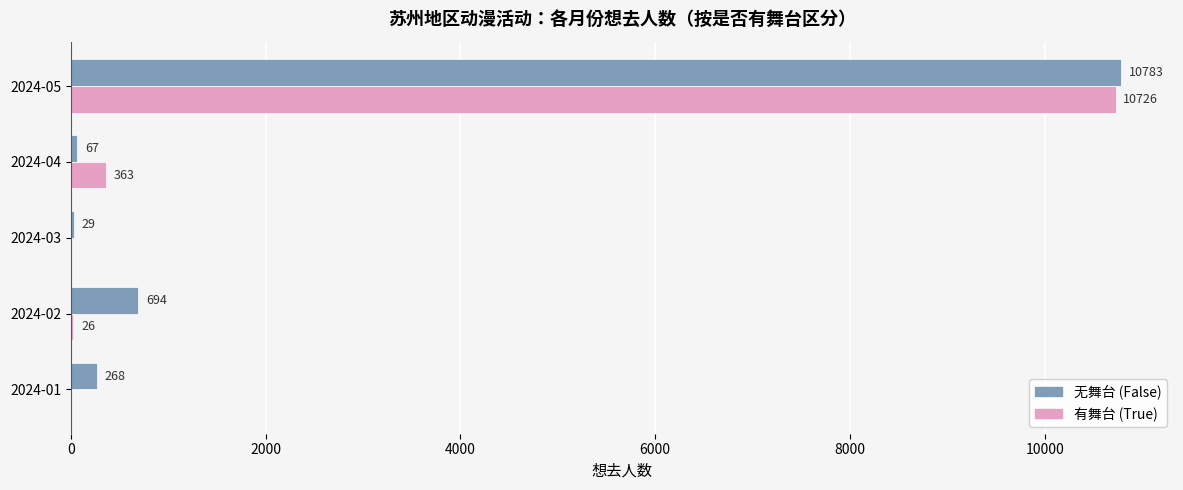

What is the highest value of the 有舞台 (True) series?

10726